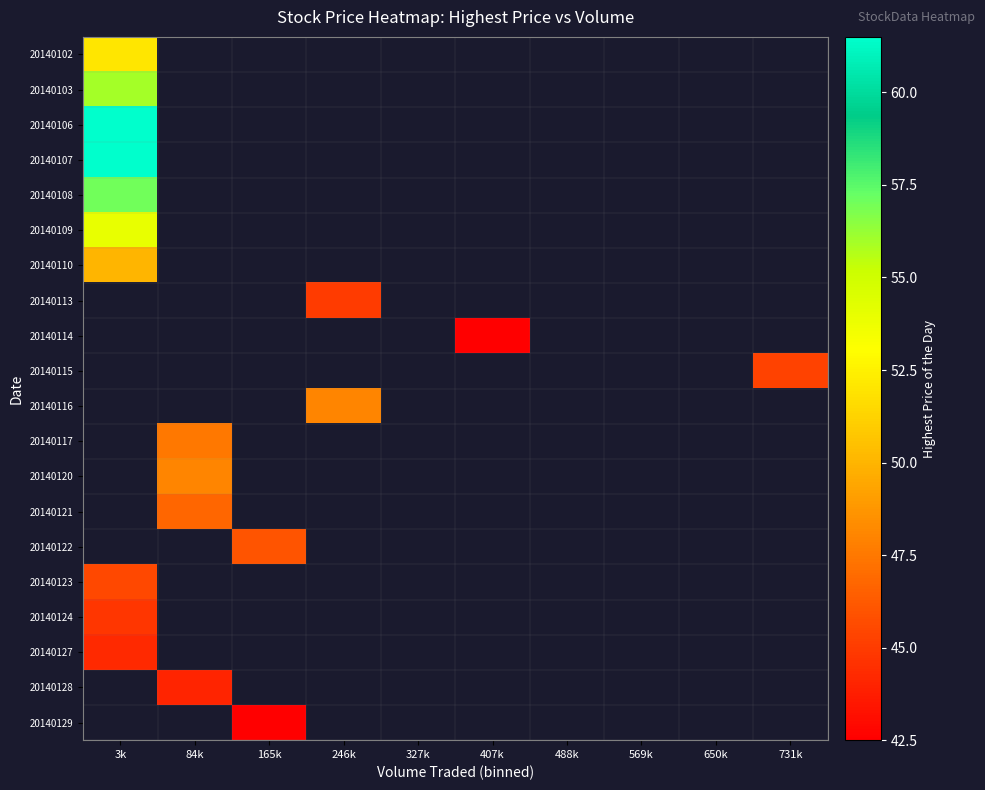

Which series has the largest range (max minus min)?

20140102